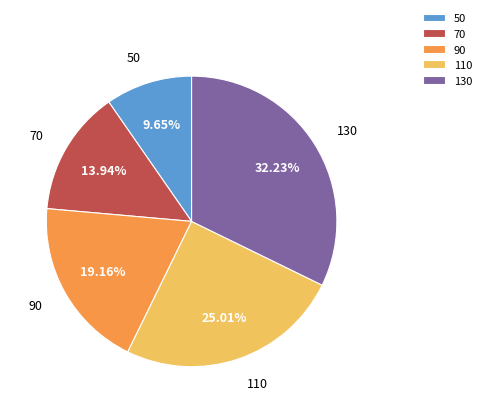

How many segments does this pie chart have?

5